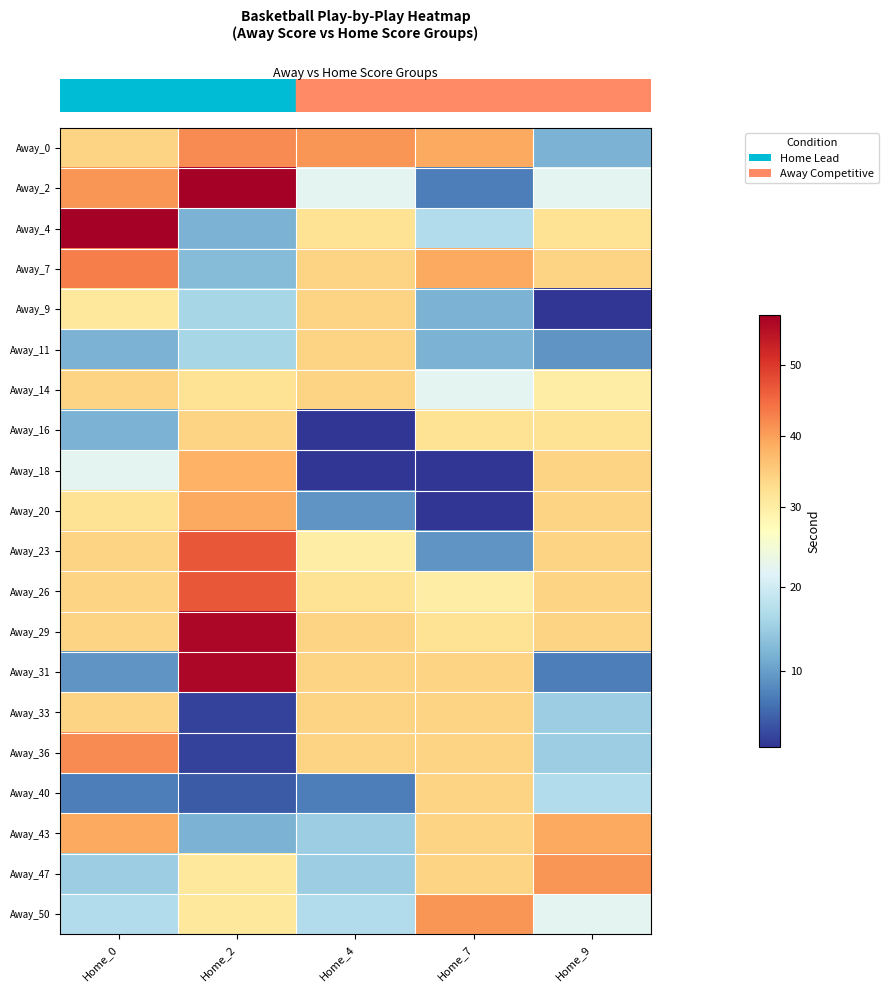

At which category is the sum across all series the highest?

Home_2